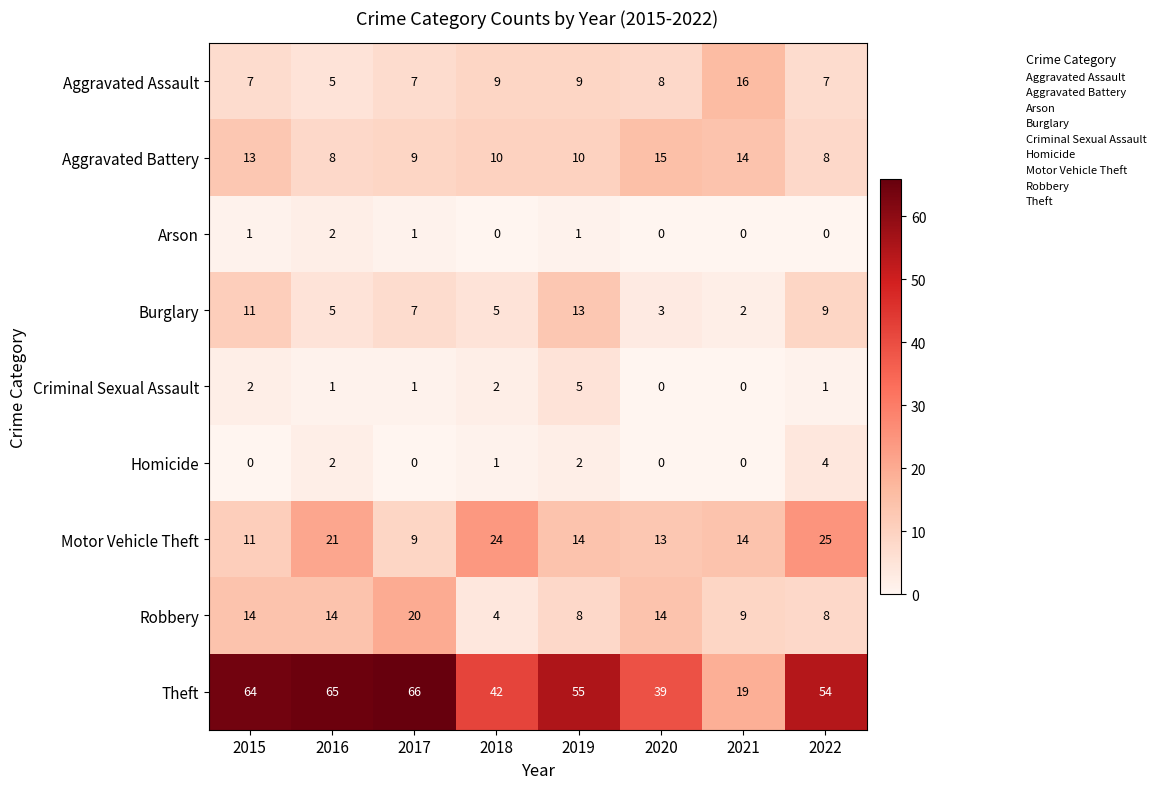

What is the approximate value of Aggravated Assault at 2018, to the nearest 5?

10